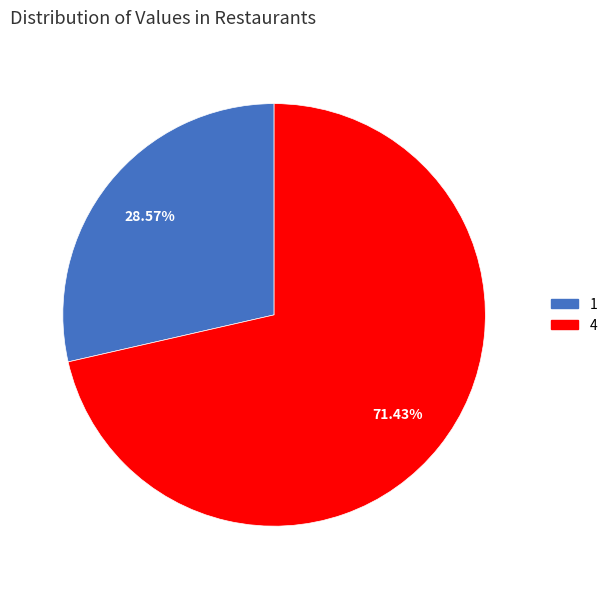

How much of the chart is everything except 4?

28.6%